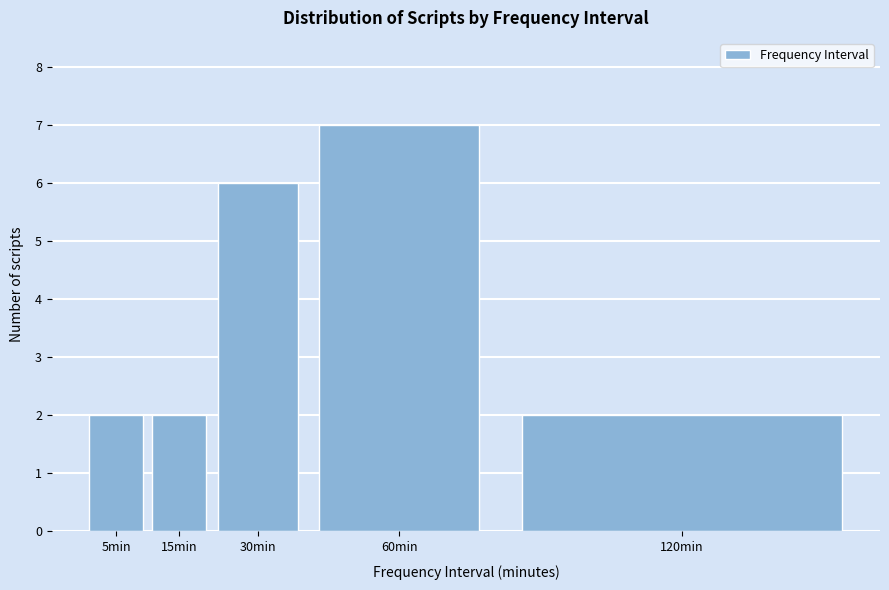

Reading left to right, transcribe all the data shown in this chart.

2	2	6	7	2